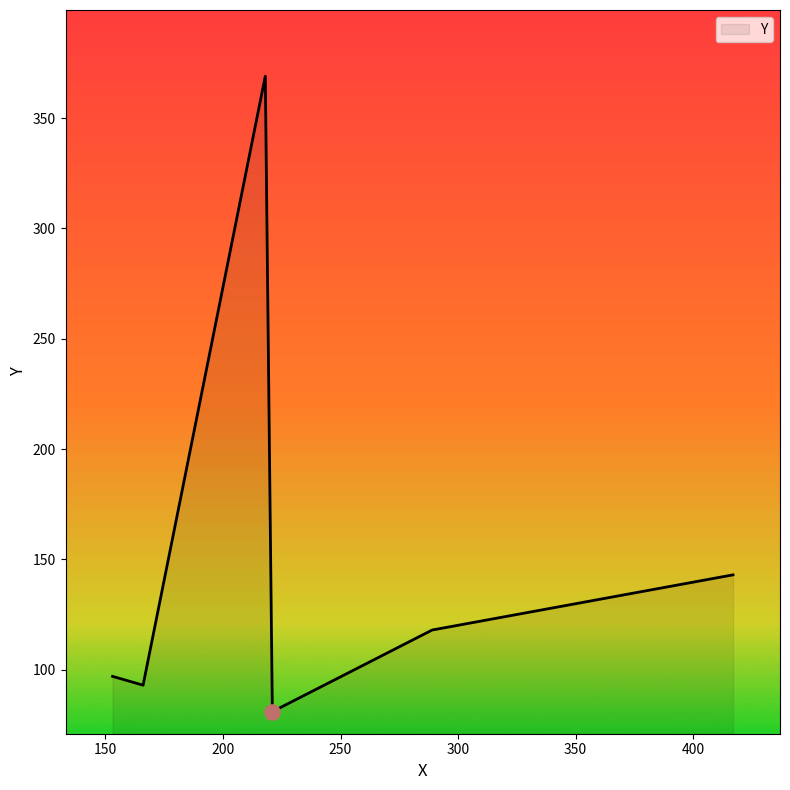

What is the minimum value shown in the chart?

81